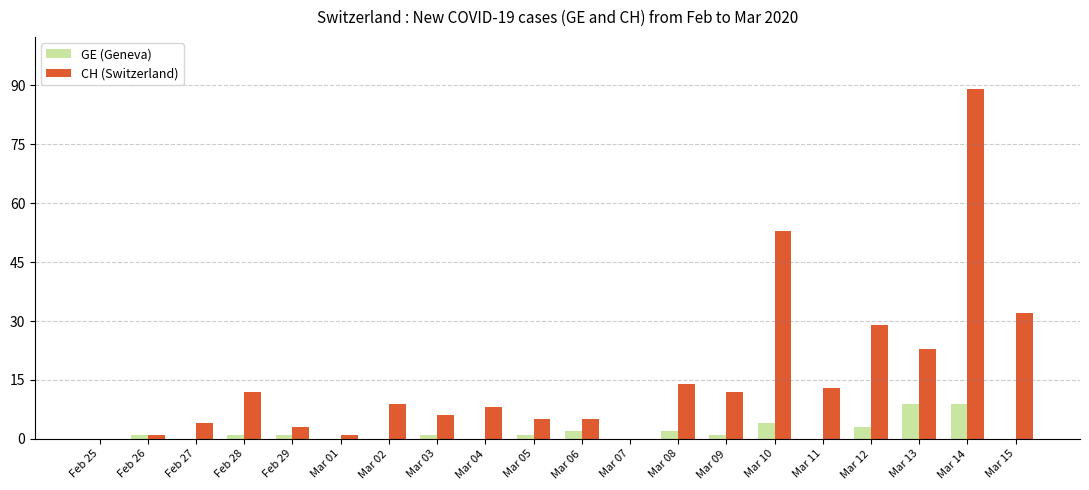

True or false: CH (Switzerland) has a value of 6 at Mar 11.

False